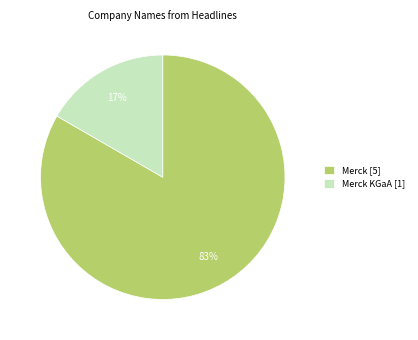

Is it true that Merck [5] is 83% of the pie?

True